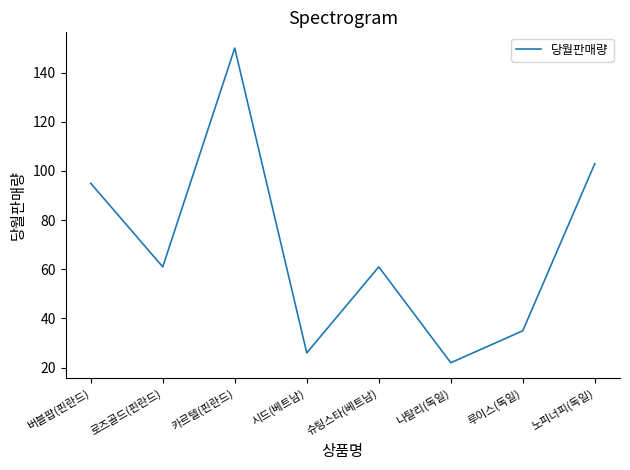

Where is the first local minimum?

로즈골드(핀란드)